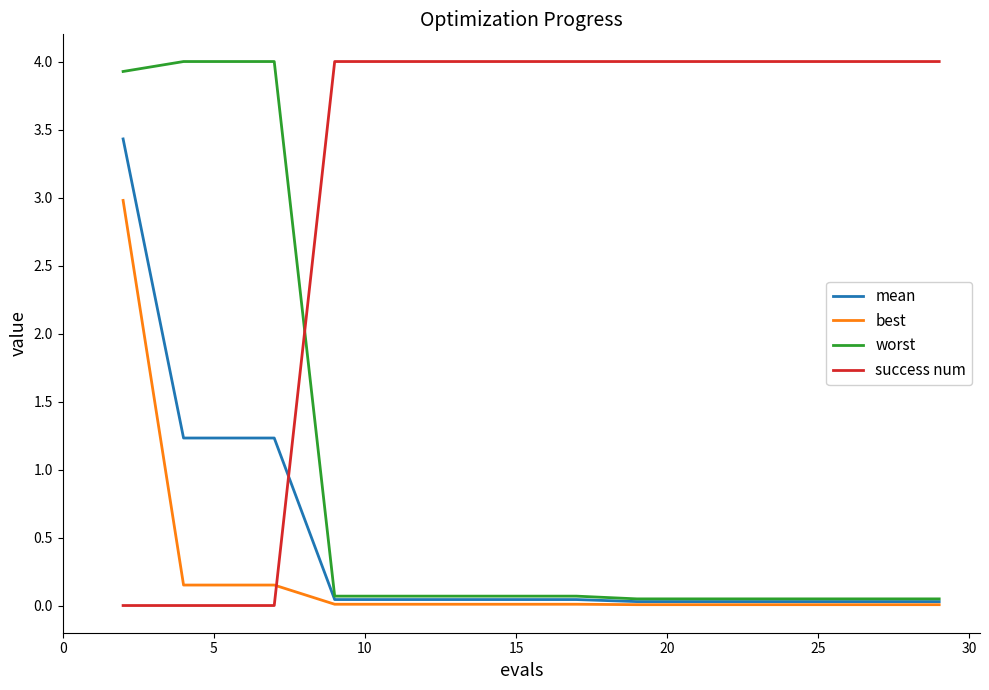

Which series has the largest total across all categories?

success num